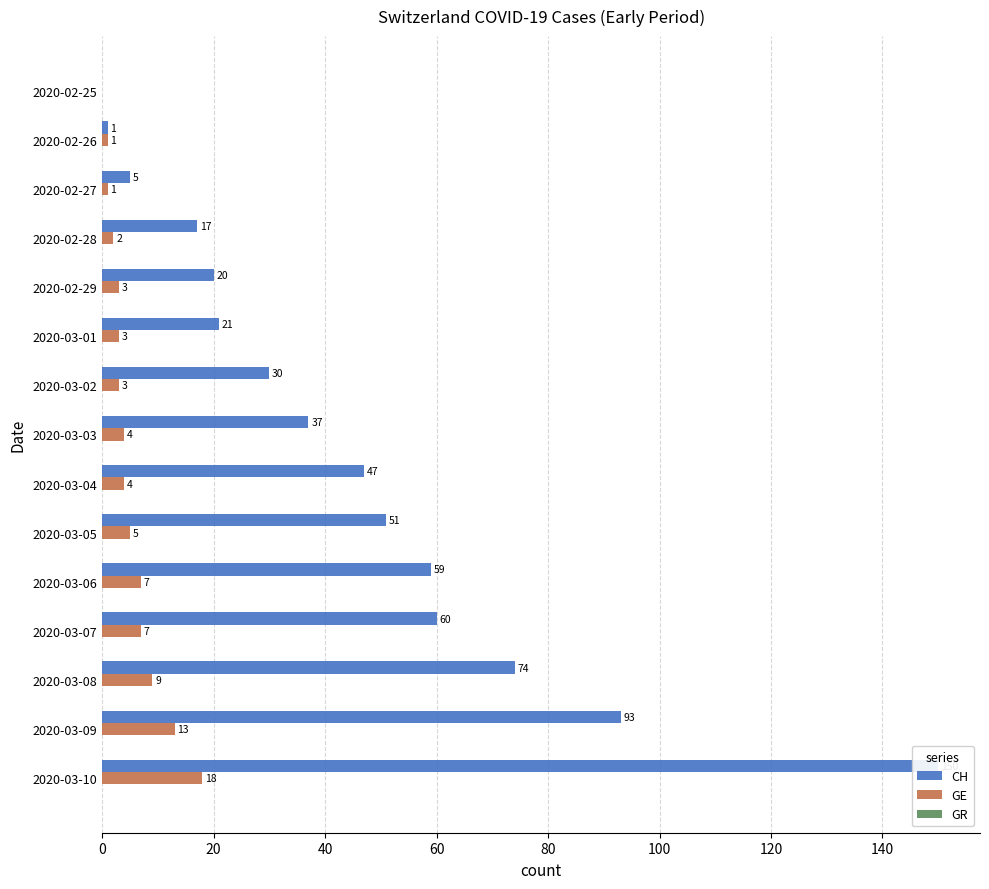

What are all the series names shown in the legend?

CH, GE, GR